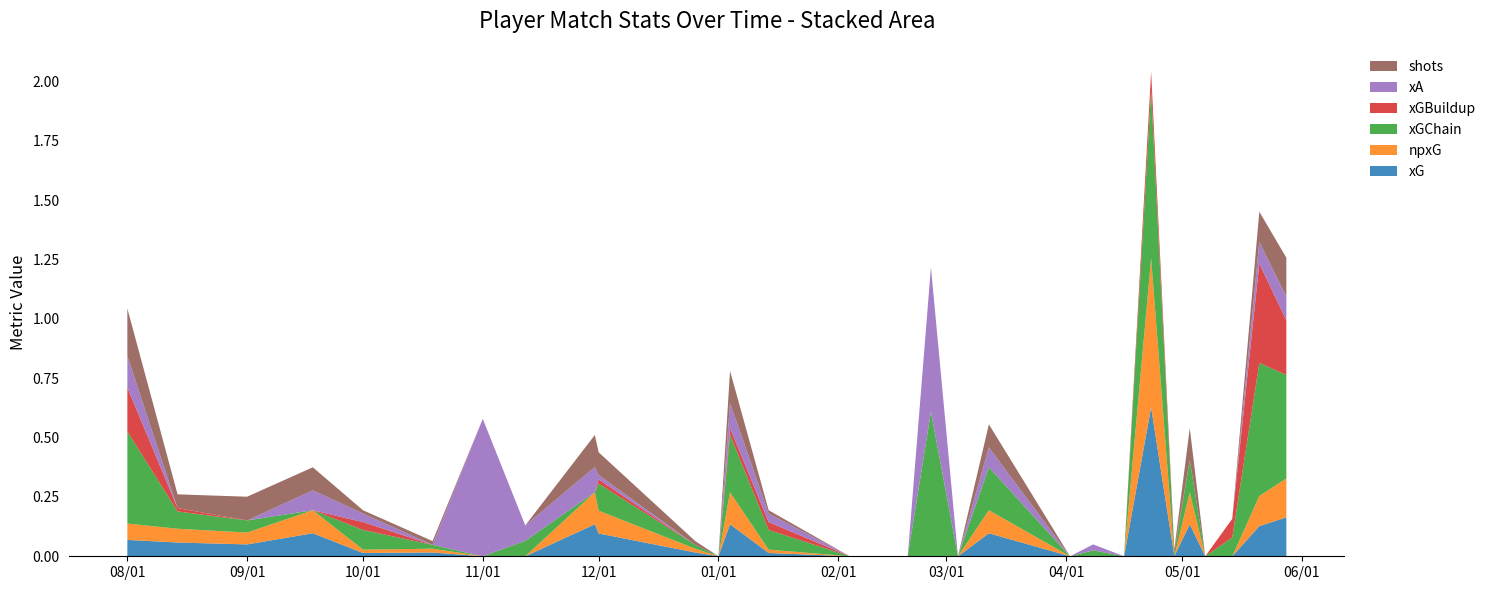

Reading left to right, list all the values displayed in this chart.

xG: 0.1	0.1	0.1	0.1	0.0	0.0	0.0	0.0	0.1	0.1	0.0	0.0	0.1	0.0	0.0	0.0	0.0	0.0	0.1	0.0	0.0	0.0	0.6	0.0	0.1	0.0	0.0	0.1	0.2
npxG: 0.1	0.1	0.1	0.1	0.0	0.0	0.0	0.0	0.1	0.1	0.0	0.0	0.1	0.0	0.0	0.0	0.0	0.0	0.1	0.0	0.0	0.0	0.6	0.0	0.1	0.0	0.0	0.1	0.2
xGChain: 0.4	0.1	0.1	0.0	0.1	0.0	0.0	0.1	0.0	0.1	0.0	0.0	0.2	0.1	0.0	0.0	0.6	0.0	0.2	0.0	0.0	0.0	0.7	0.0	0.1	0.0	0.1	0.6	0.4
xGBuildup: 0.2	0.0	0.0	0.0	0.0	0.0	0.0	0.0	0.0	0.0	0.0	0.0	0.0	0.0	0.0	0.0	0.0	0.0	0.0	0.0	0.0	0.0	0.1	0.0	0.0	0.0	0.1	0.4	0.2
xA: 0.1	0.0	0.0	0.1	0.0	0.0	0.6	0.1	0.1	0.0	0.0	0.0	0.1	0.0	0.0	0.0	0.6	0.0	0.1	0.0	0.0	0.0	0.0	0.0	0.0	0.0	0.0	0.1	0.1
shots: 0.2	0.1	0.1	0.1	0.0	0.0	0.0	0.0	0.1	0.1	0.0	0.0	0.1	0.0	0.0	0.0	0.0	0.0	0.1	0.0	0.0	0.0	0.0	0.0	0.1	0.0	0.0	0.1	0.2